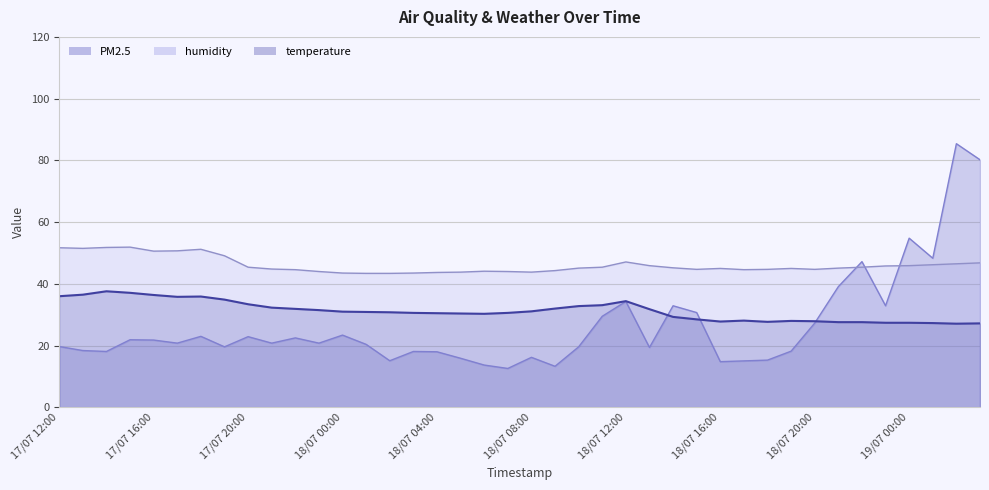

Which series has the widest spread of values?

PM2.5